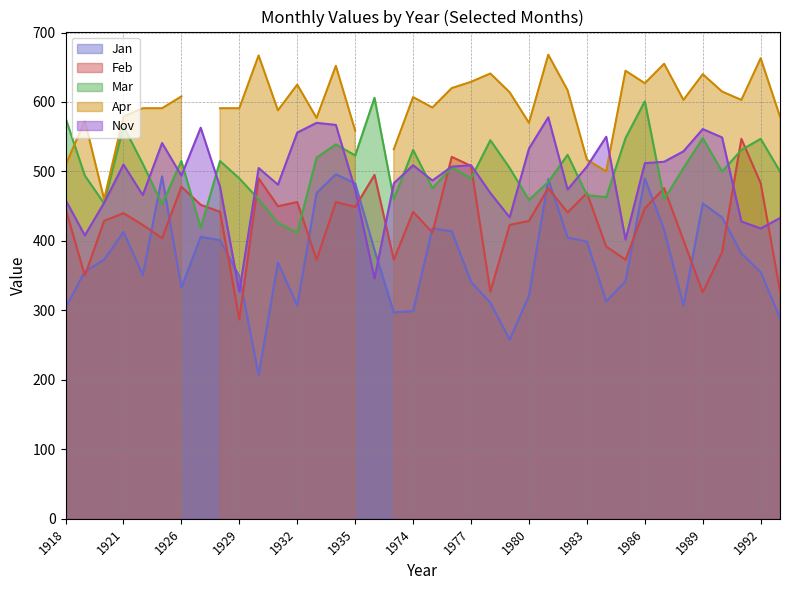

What is the minimum value for Jan?

207